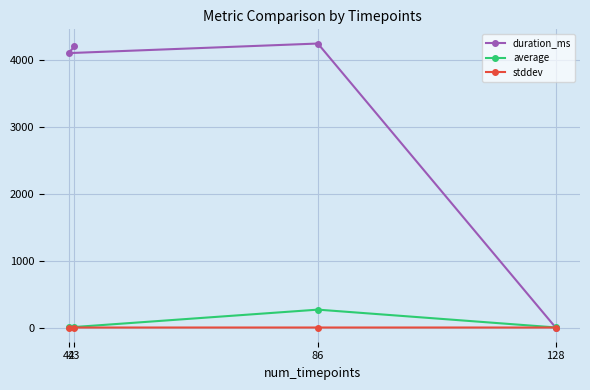

What is the greatest value displayed?

4245.0